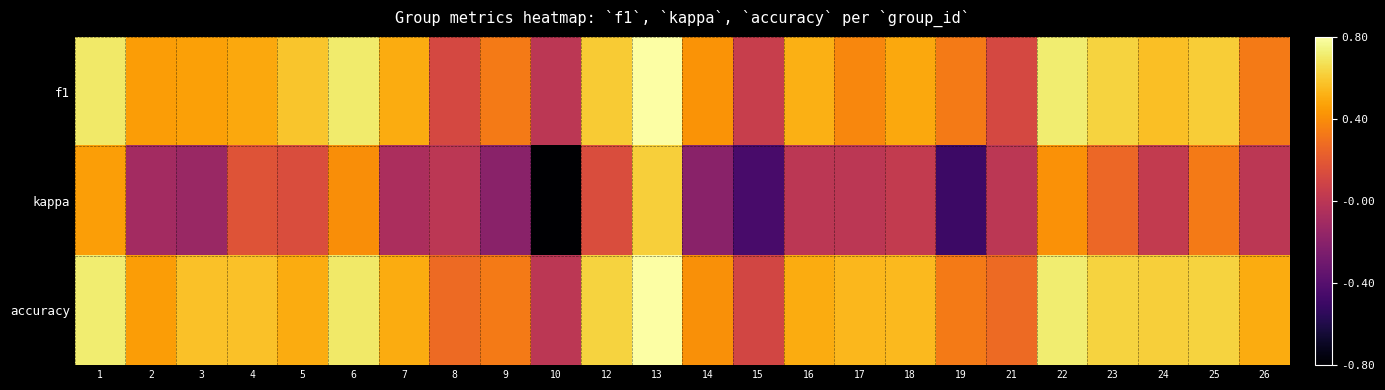

List the series in order of their peak value, lowest first.

kappa, f1, accuracy